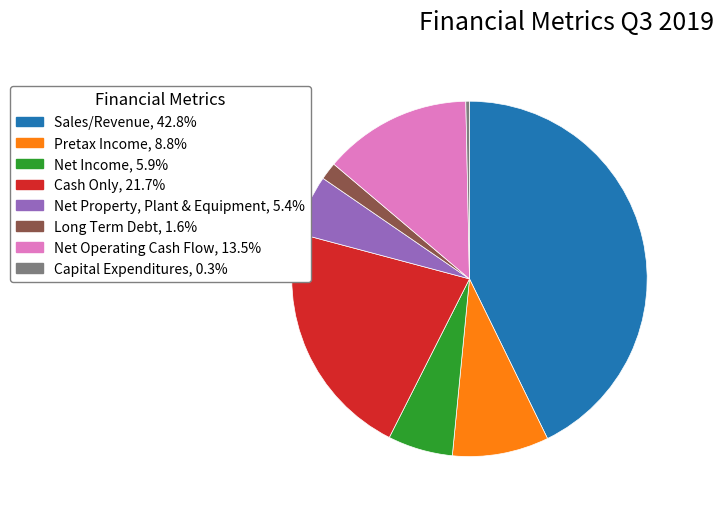

Do Long Term Debt and Net Income together represent more than half of the pie?

No